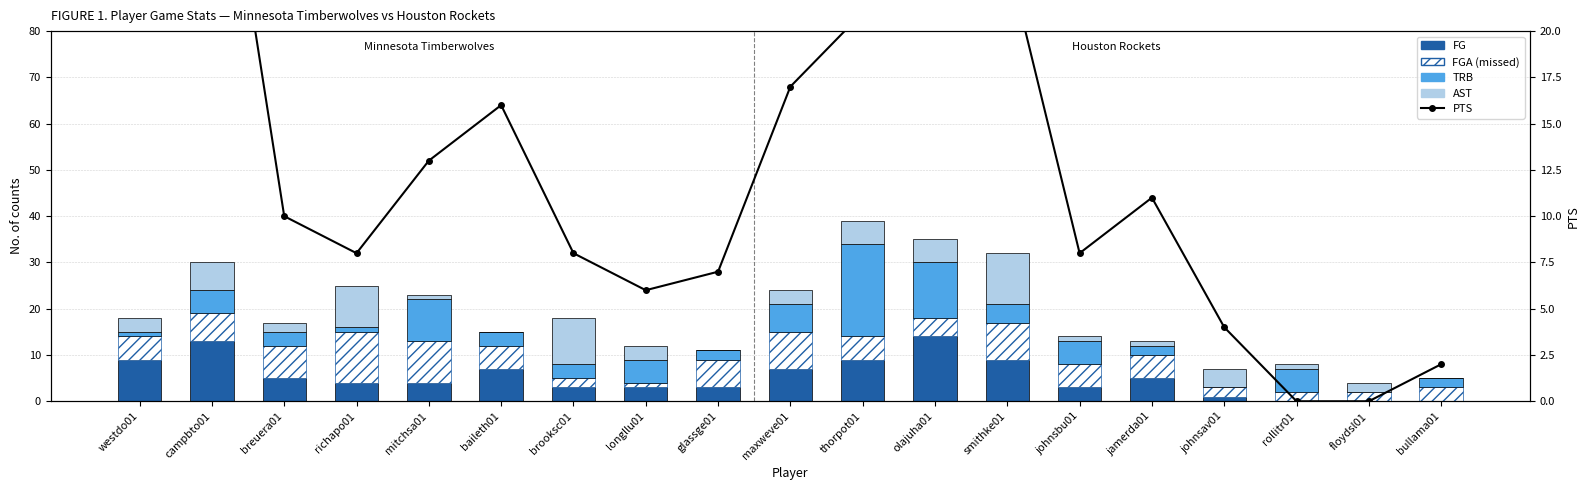

Does the chart contain any negative values?

No